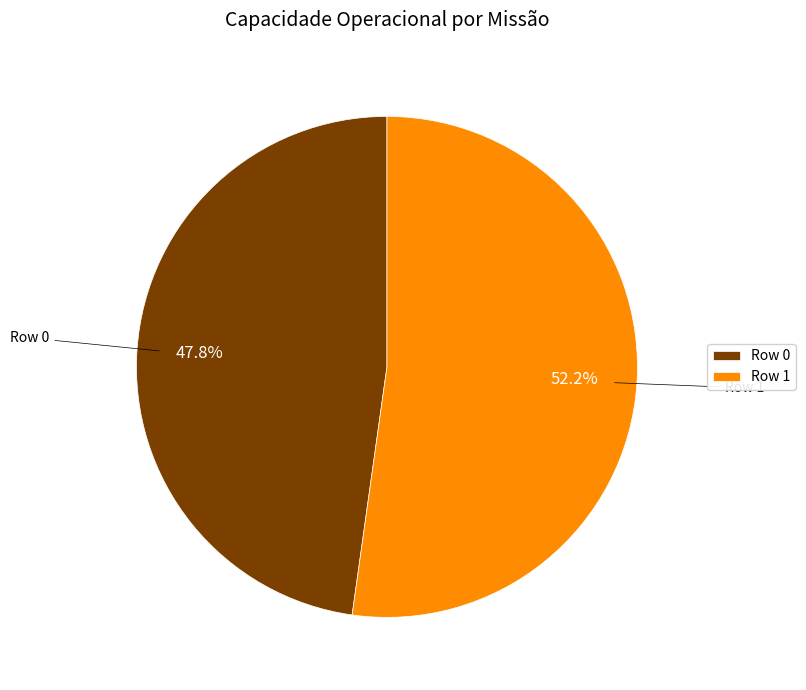

Is Row 0 the majority of the pie?

No